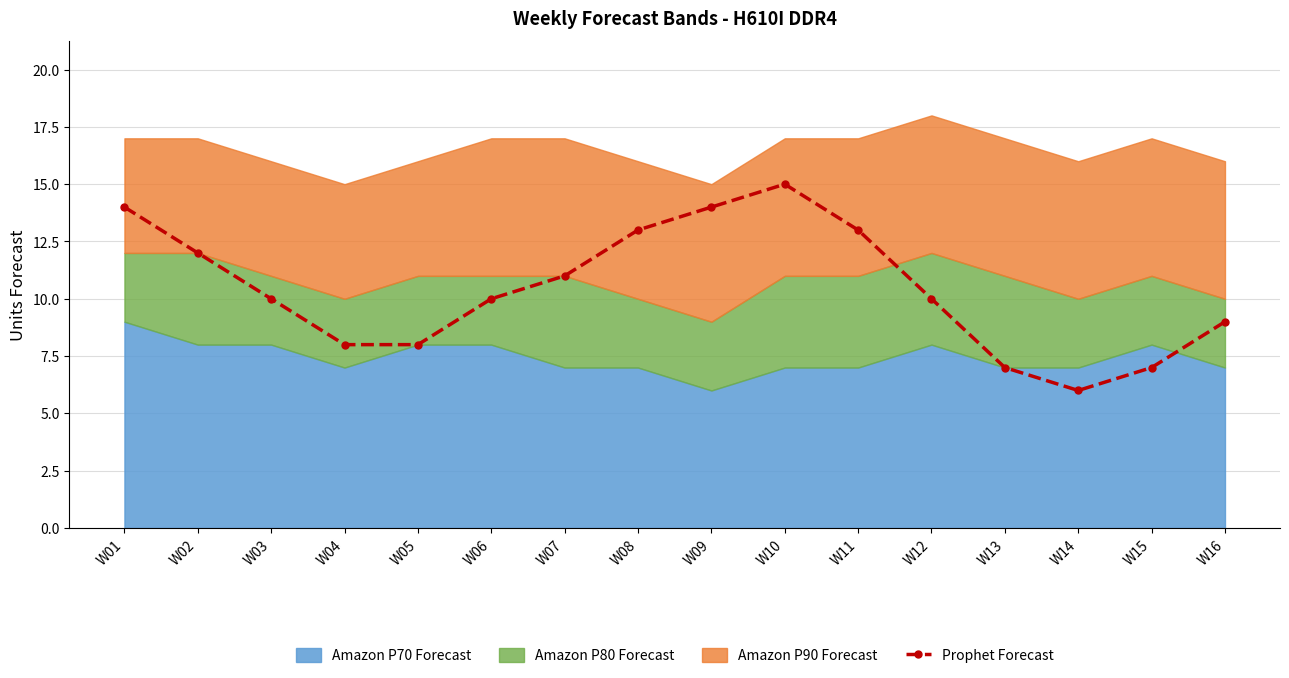

Rank the categories by value from lowest to highest.

W14, W13, W15, W04, W05, W16, W03, W06, W12, W07, W02, W08, W11, W01, W09, W10